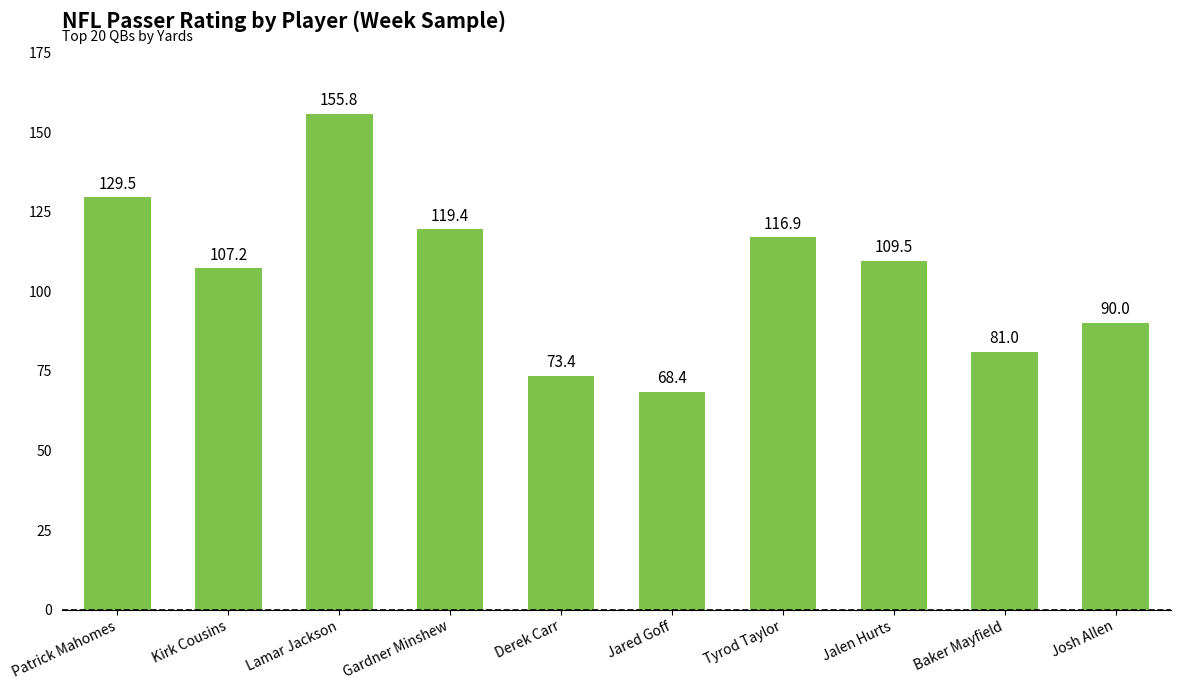

At which label is the value closest to 112?

Jalen Hurts